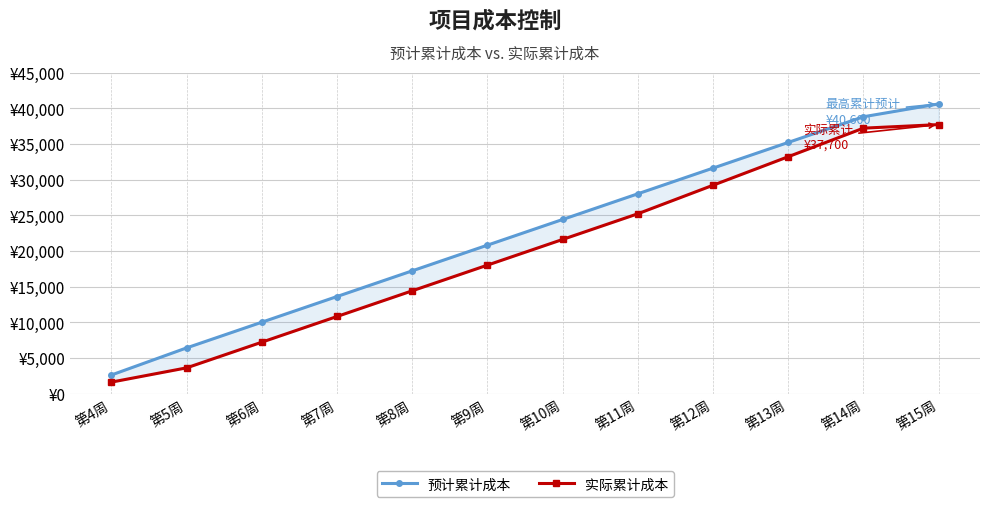

List the series in order of their peak value, lowest first.

实际累计成本, 预计累计成本